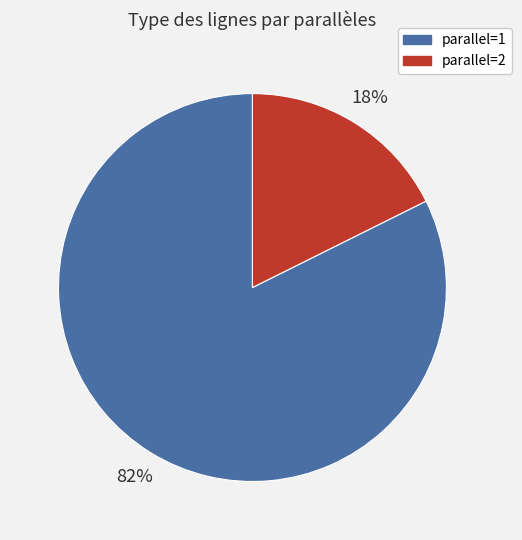

Count the number of slices in the pie.

2